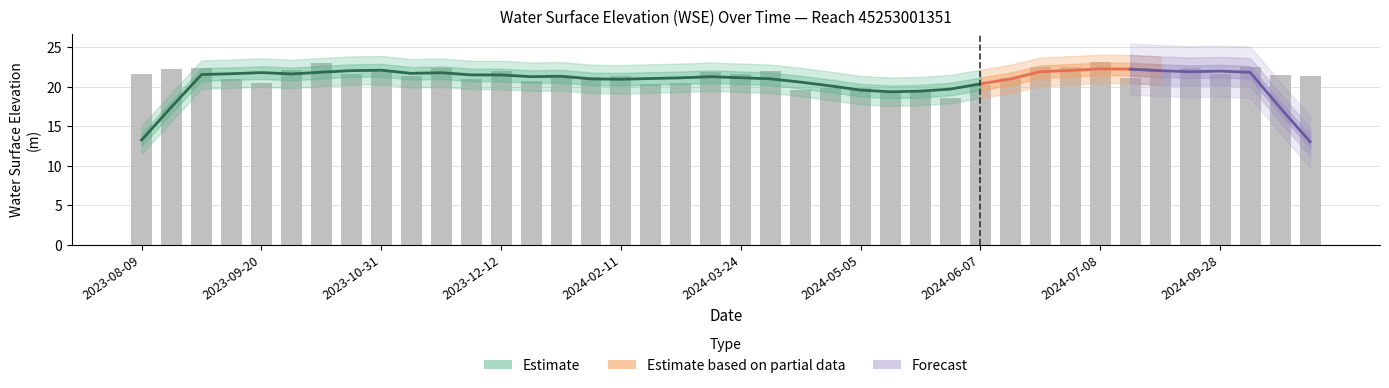

Where is the data nearest to the value 20?

2024-04-15